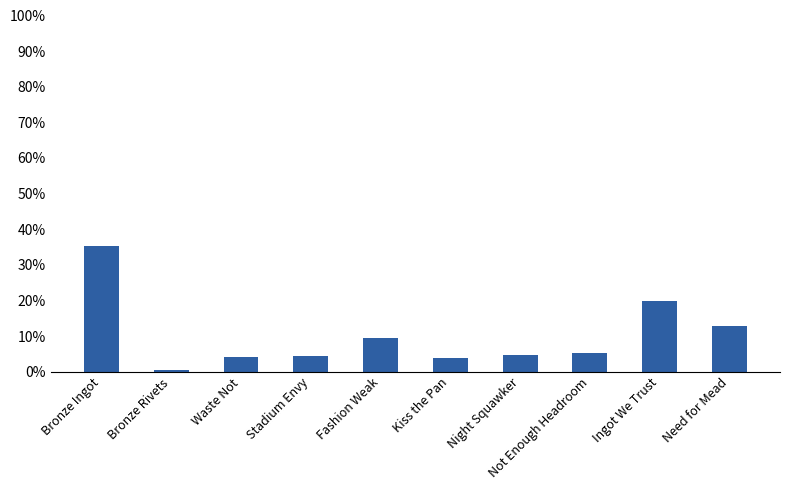

What position from the left is Need for Mead?

10